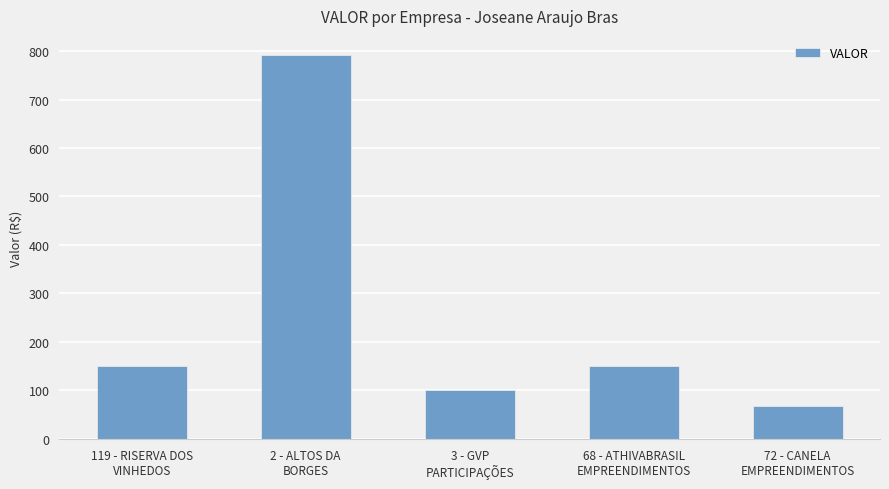

What is the sum of the values at 3 - GVP
PARTICIPAÇÕES and 72 - CANELA
EMPREENDIMENTOS?

167.1